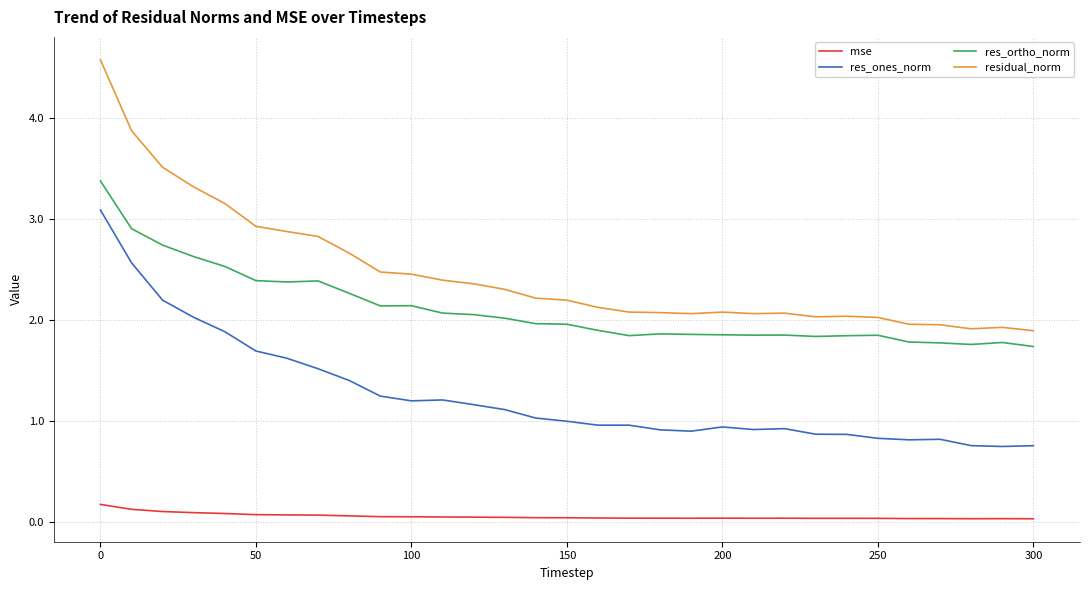

True or false: residual_norm and mse cross at least once.

False